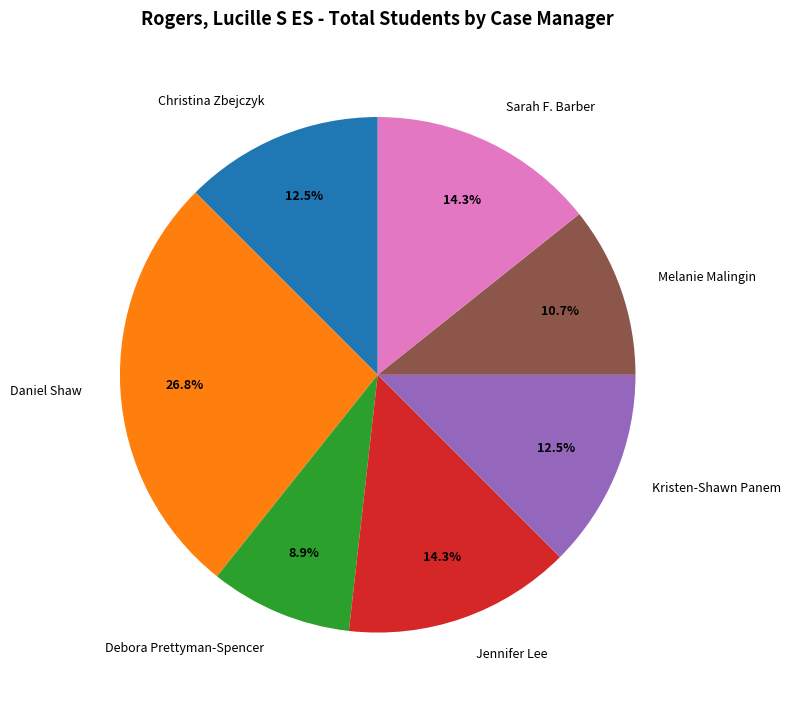

Between Christina Zbejczyk and Sarah F. Barber, which is larger?

Sarah F. Barber